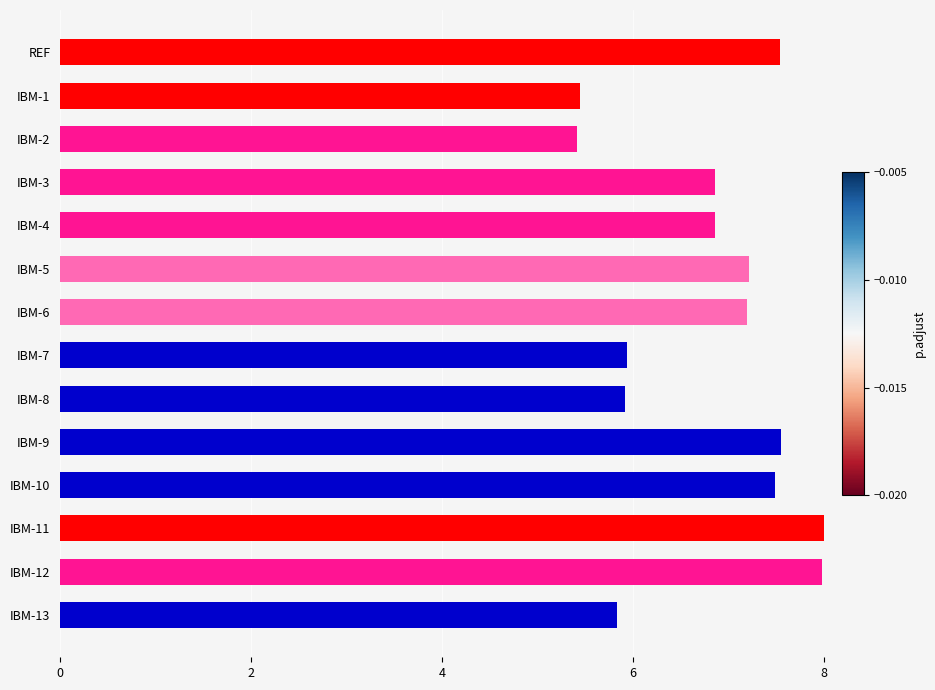

Is it true that the value at IBM-6 is 4.8?

False